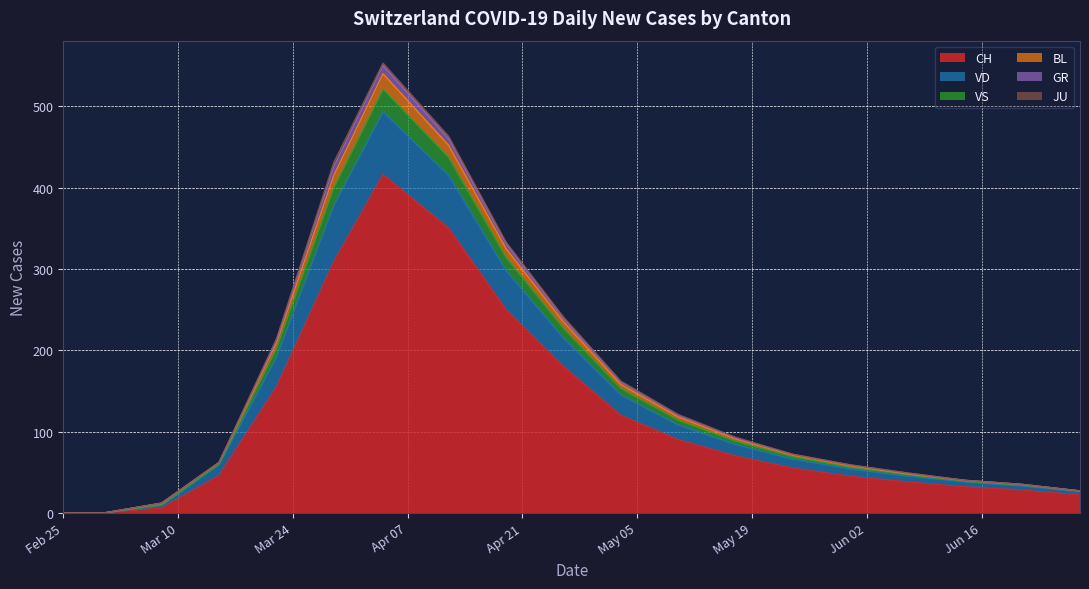

True or false: VD has more than 0 interior local peaks.

True